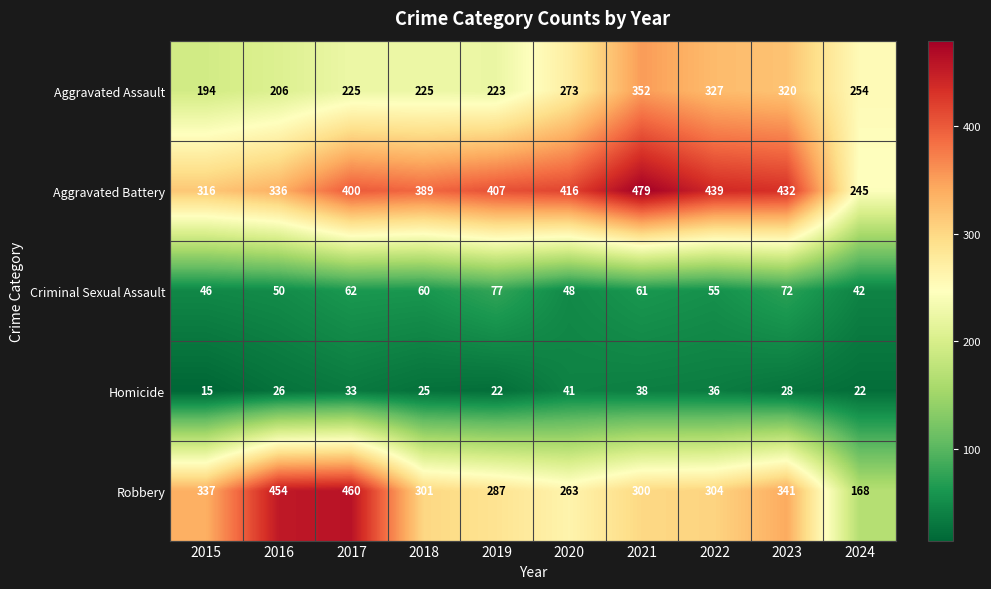

Rank the series by their maximum value, from highest to lowest.

Aggravated Battery, Robbery, Aggravated Assault, Criminal Sexual Assault, Homicide